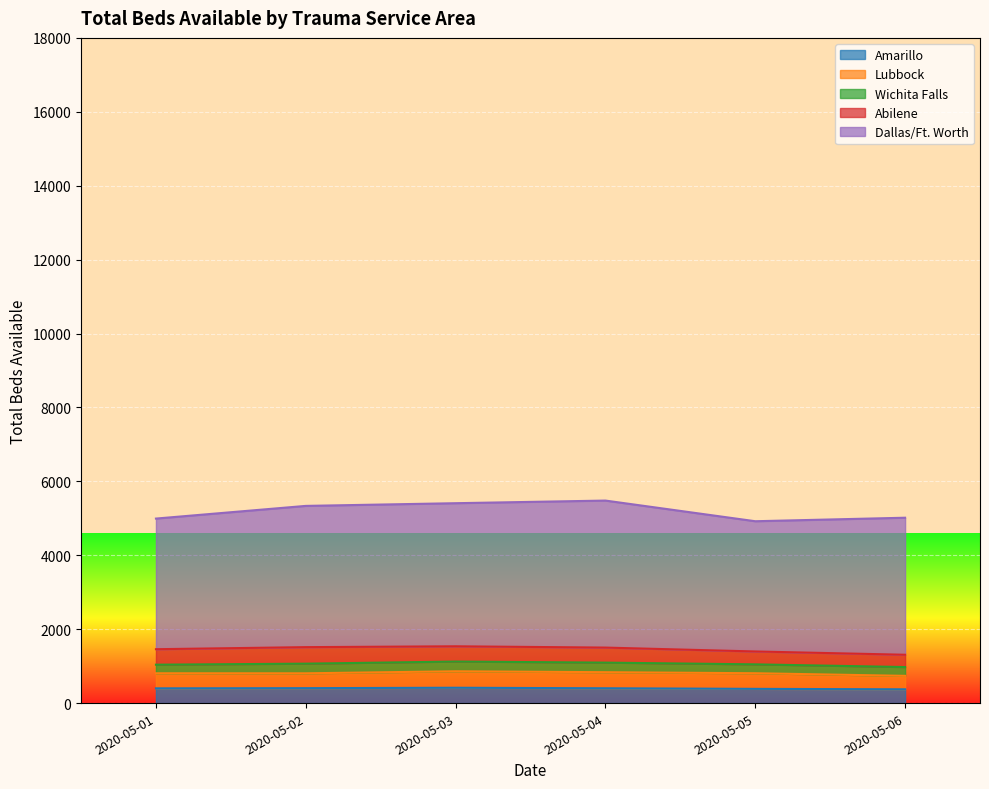

True or false: Amarillo has more than 2 interior local peaks.

False